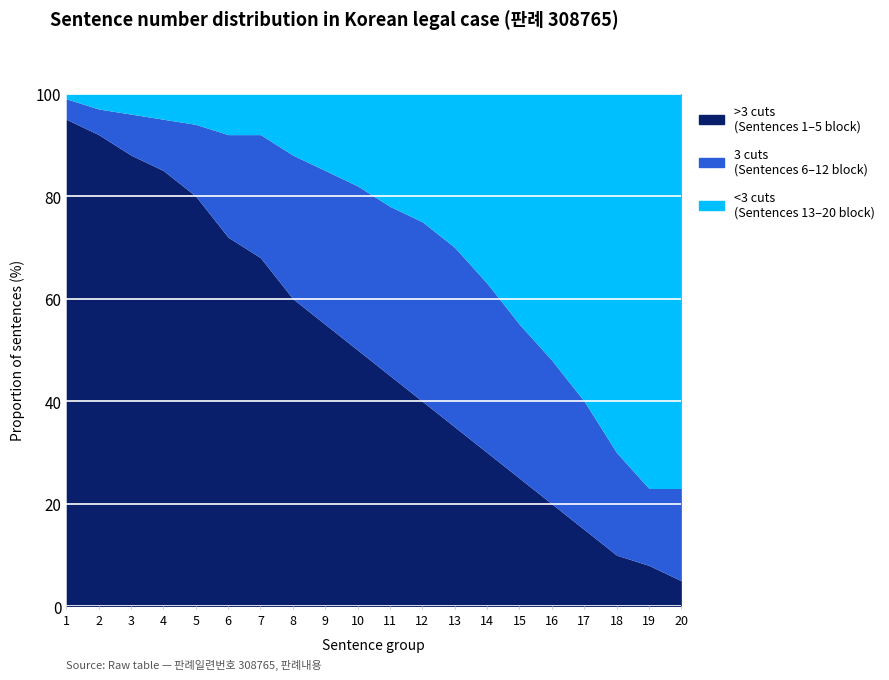

Reading left to right, extract all data points from this chart.

>3 cuts: 1=95	2=92	3=88	4=85	5=80	6=72	7=68	8=60	9=55	10=50	11=45	12=40	13=35	14=30	15=25	16=20	17=15	18=10	19=8	20=5
3 cuts: 1=4	2=5	3=8	4=10	5=14	6=20	7=24	8=28	9=30	10=32	11=33	12=35	13=35	14=33	15=30	16=28	17=25	18=20	19=15	20=18
<3 cuts: 1=1	2=3	3=4	4=5	5=6	6=8	7=8	8=12	9=15	10=18	11=22	12=25	13=30	14=37	15=45	16=52	17=60	18=70	19=77	20=77